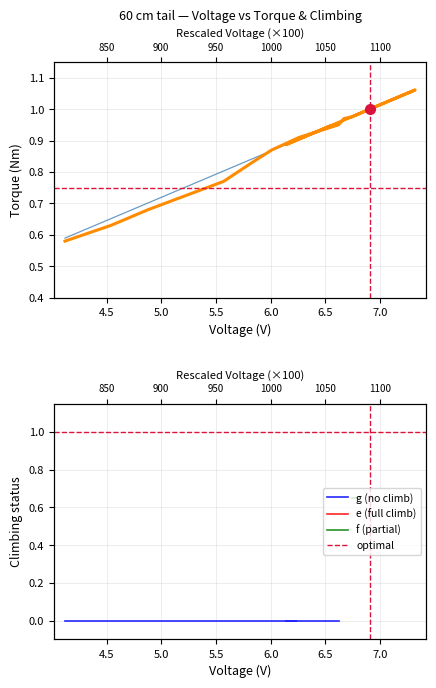

After their last crossing, which series has the higher values: torque or fit?

torque